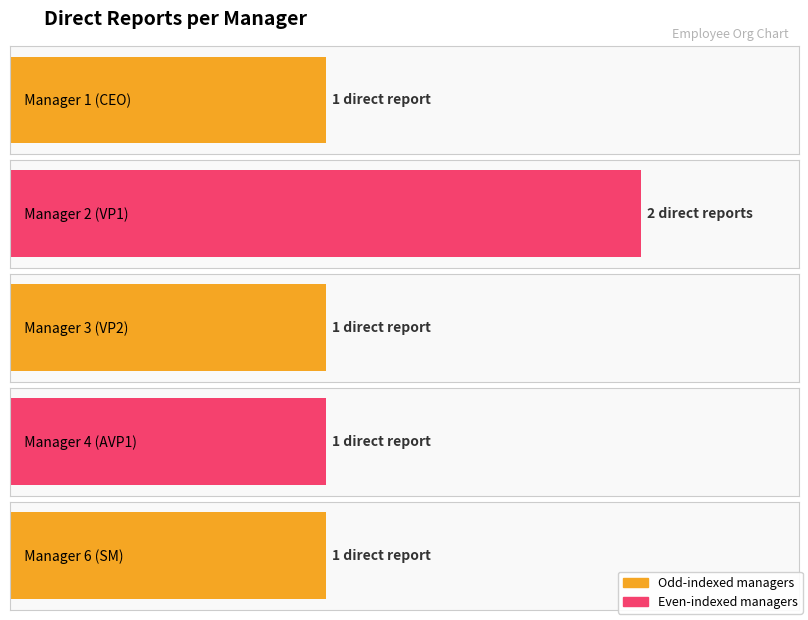

Reading right to left, extract all data points from this chart.

1	1	1	2	1